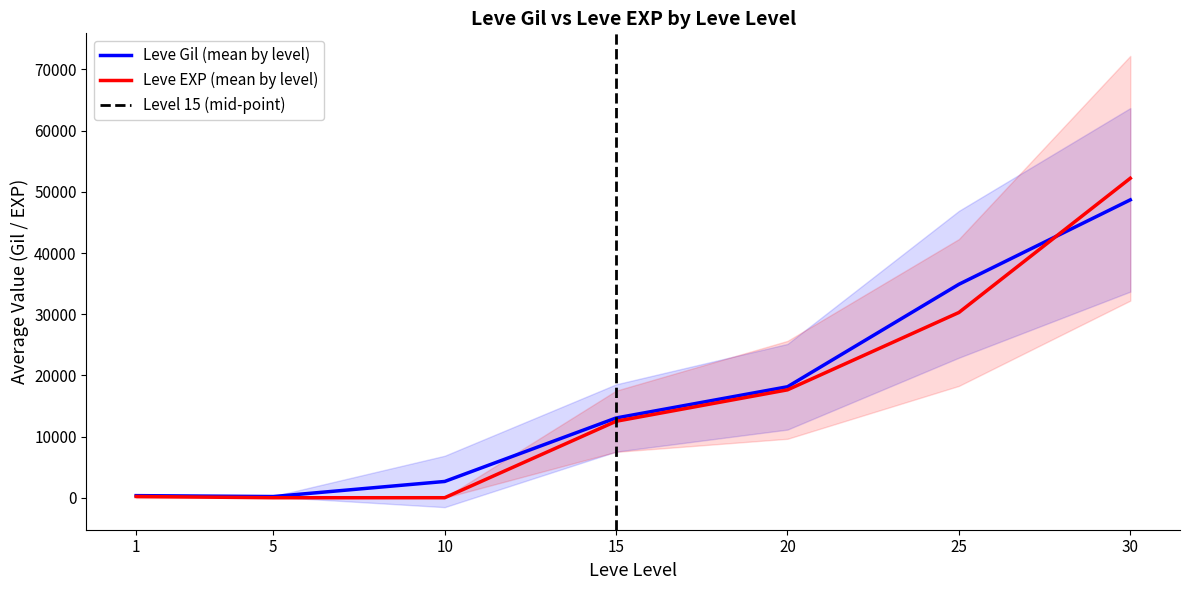

Which category has the lowest value across all series?

5